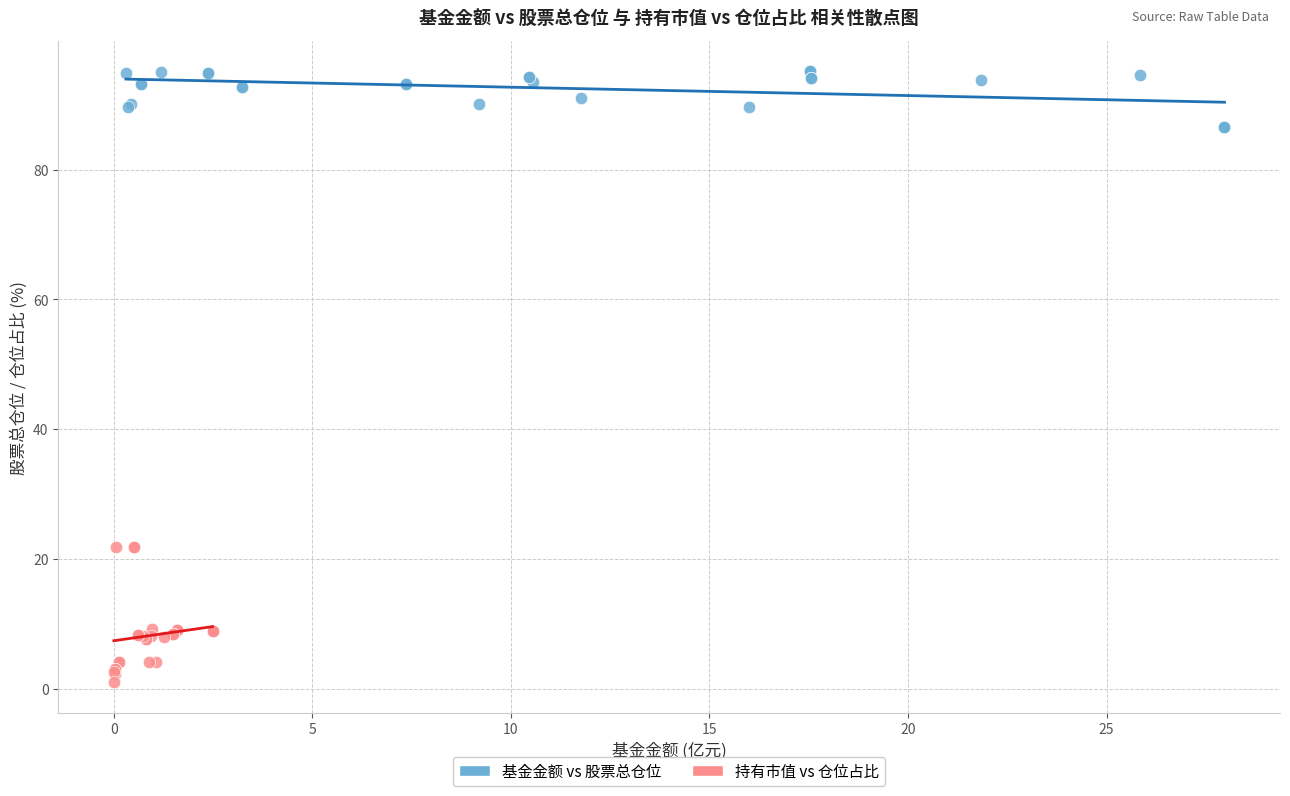

Which series has the largest Y range (max minus min)?

持有市值 vs 仓位占比